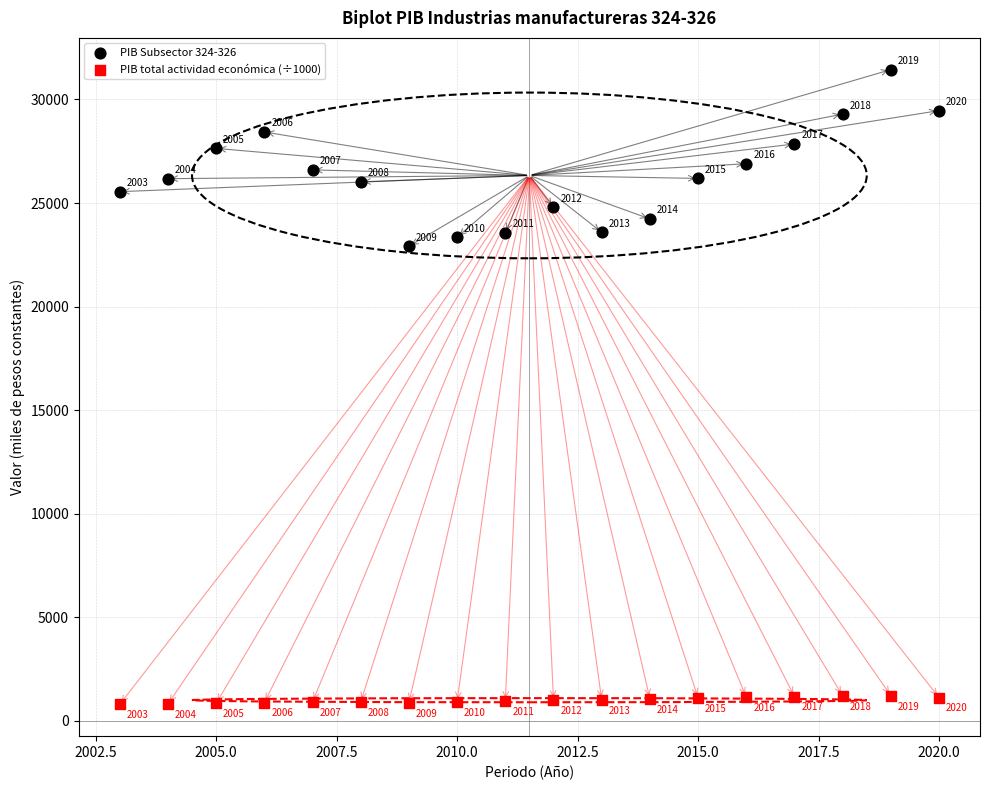

Which series contains the lowest Y value?

PIB total actividad económica (÷1000)